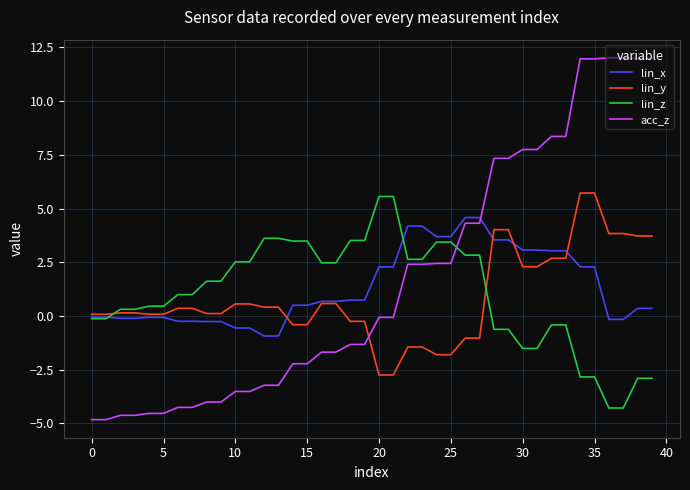

What is the lowest value of the acc_z series?

-4.8